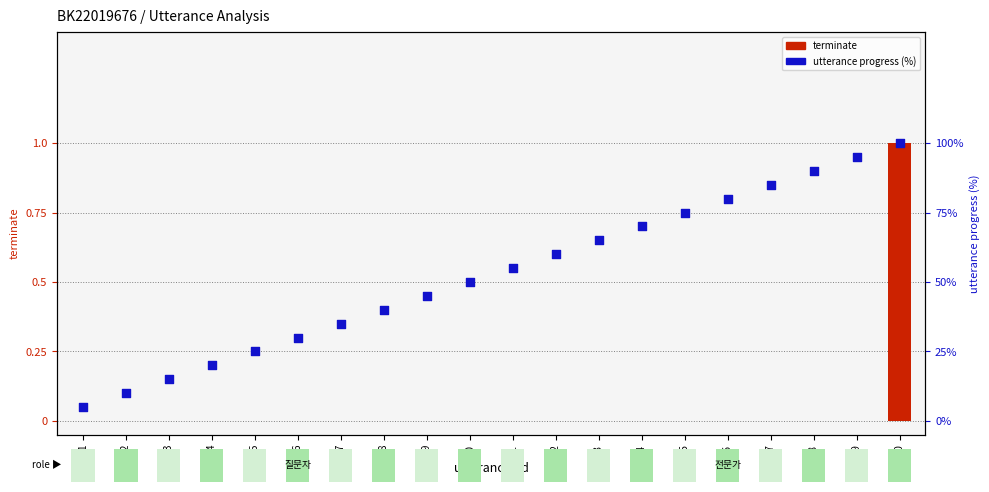

Which series has the largest total across all categories?

utterance progress (%)